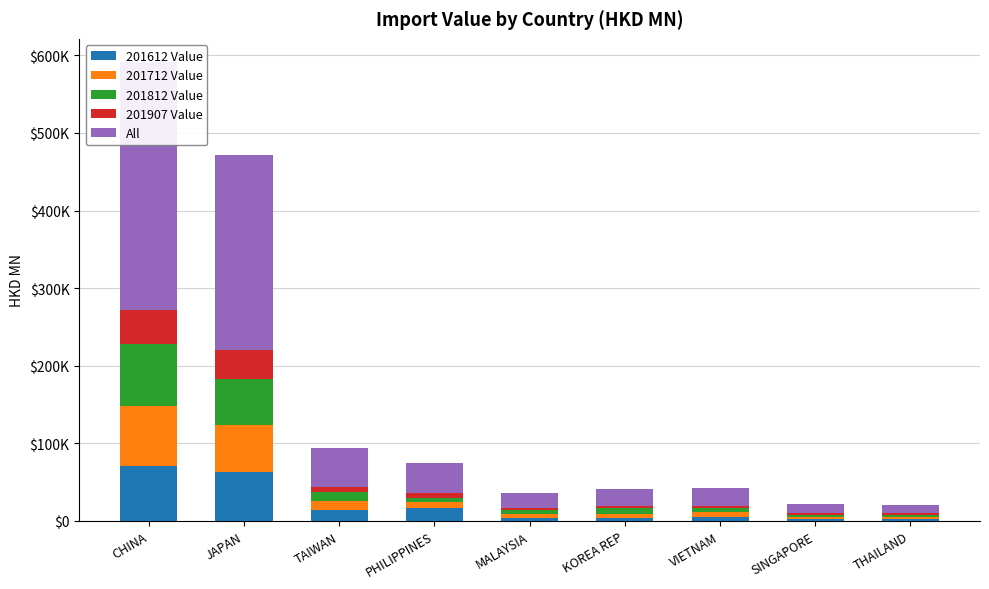

What is the label of the 2nd bar from the left?

JAPAN